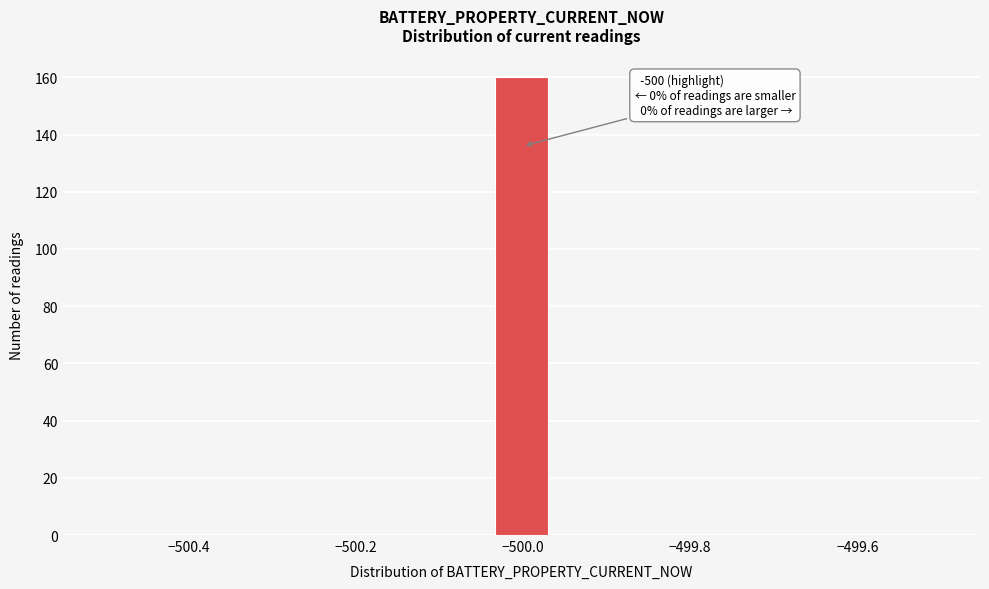

Read against the x-axis, roughly where is the centre of the tallest bar?

-500.00